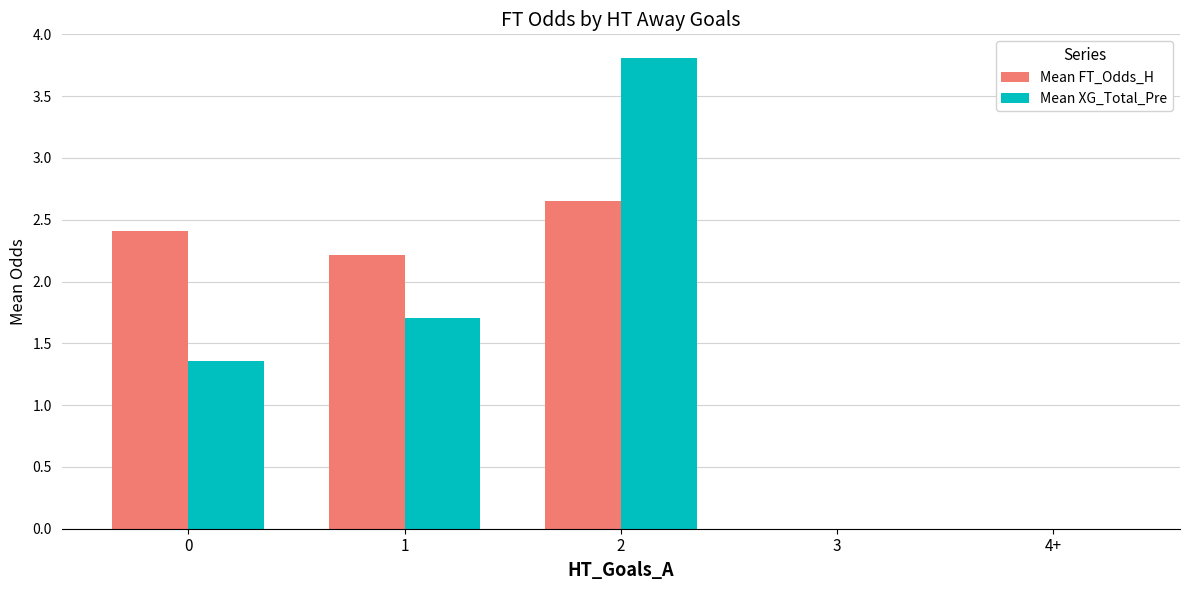

At which label does Mean XG_Total_Pre reach its peak?

2